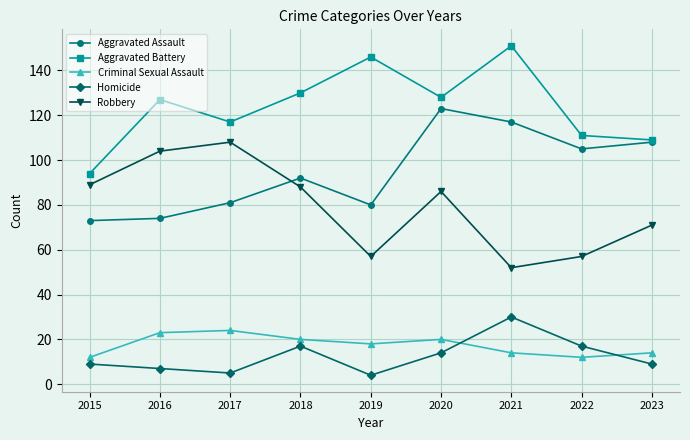

True or false: Robbery and Homicide cross at least once.

False